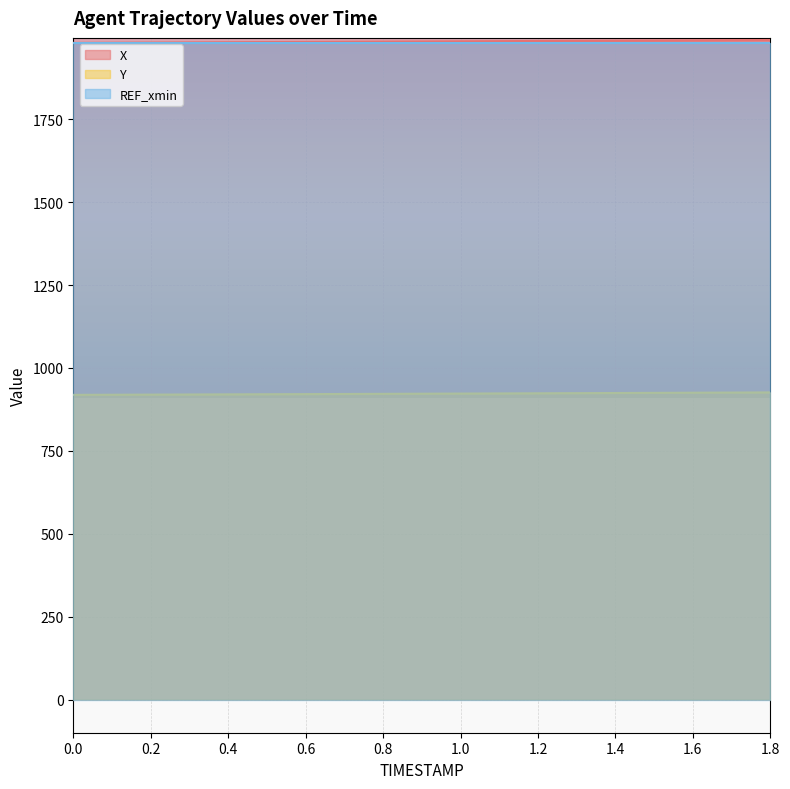

The value of Y at 1.0 is 922.7. True or false?

True